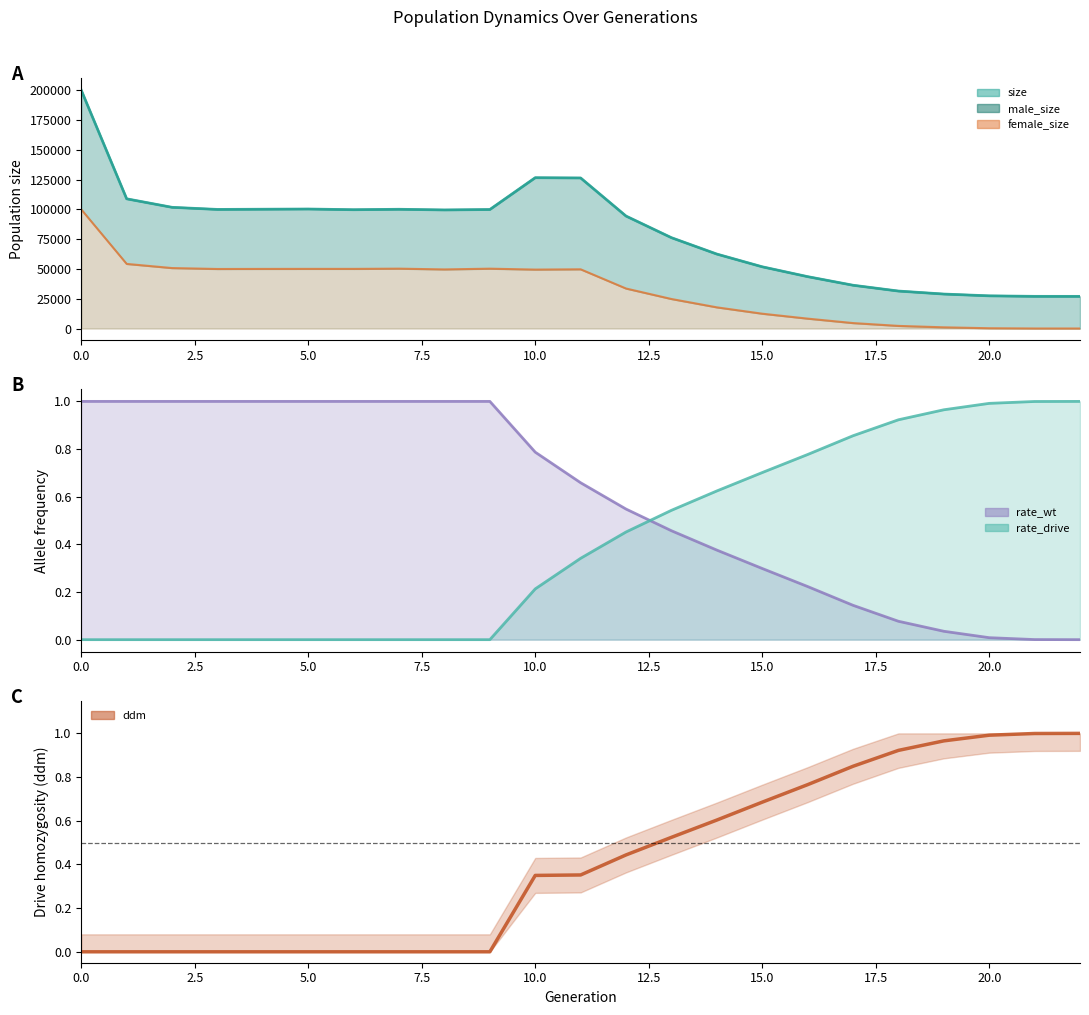

The rate_drive series shows 1.0 at 21. True or false?

True